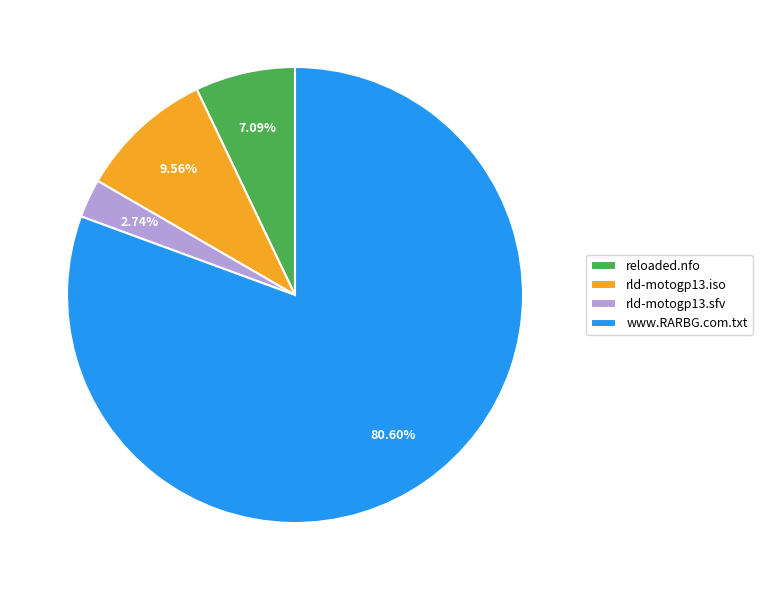

Does any single category account for the majority?

Yes